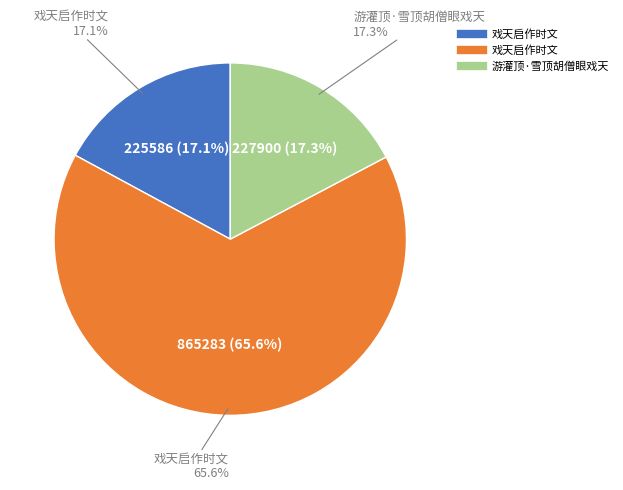

How much of the chart is everything except 戏天启作时文?

34.4%